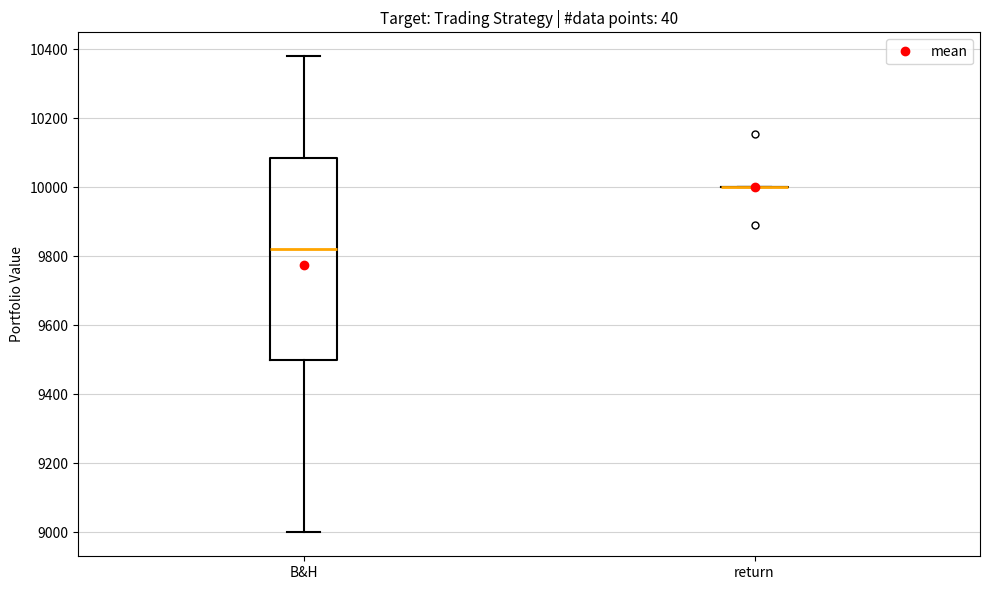

Which box is the tallest, from its lower edge to its upper edge?

B&H